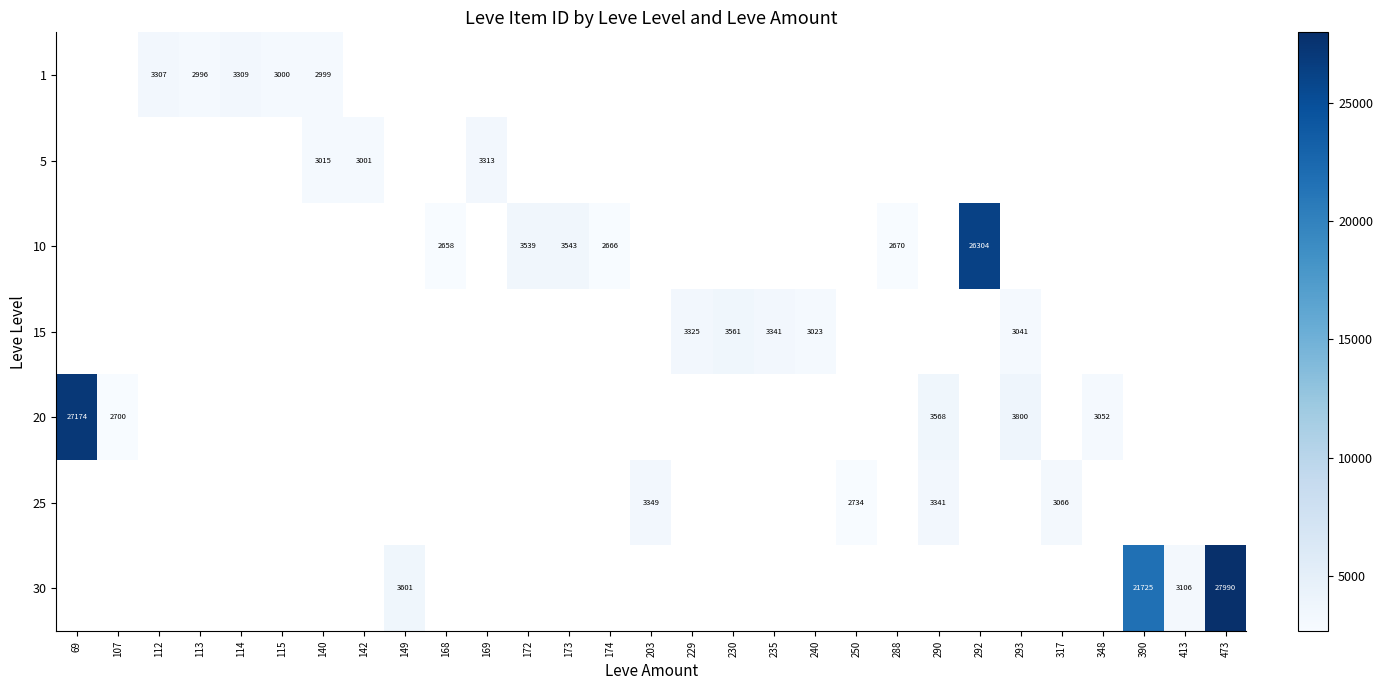

True or false: 25 has a value of 1520 at 317.

False